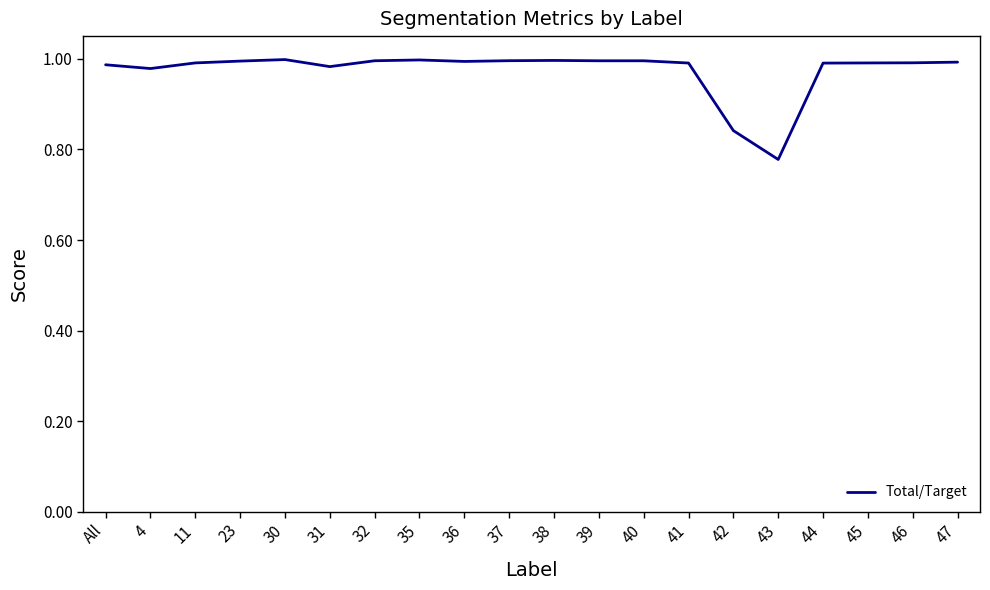

What position from the right is 37?

11